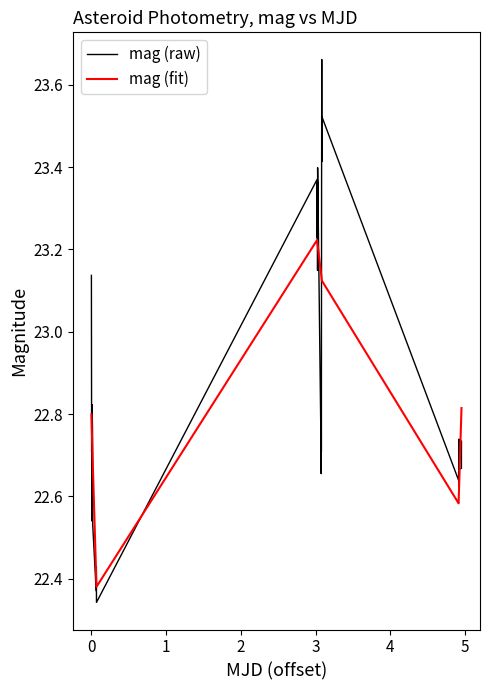

True or false: mag (raw) and mag (fit) cross at least once.

True